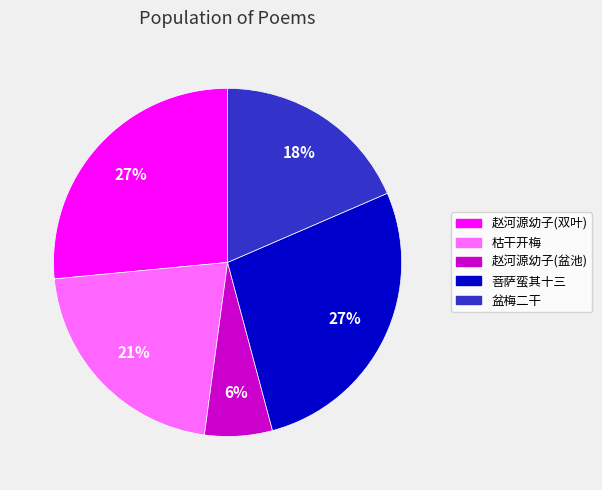

What percentage is the 赵河源幼子(双叶) slice, to the nearest percent?

27%